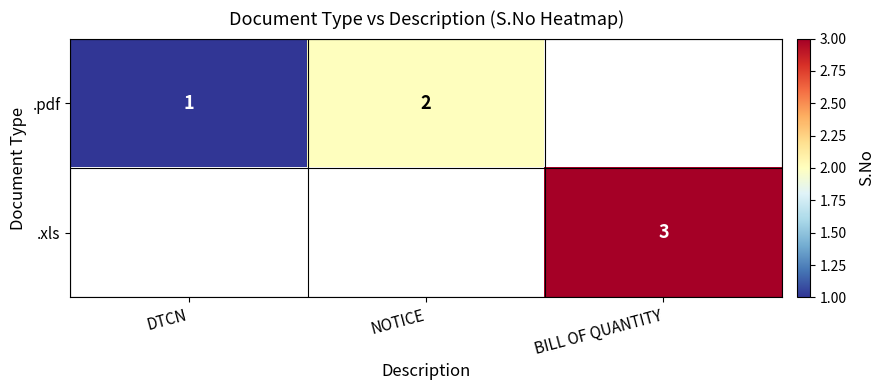

Between BILL OF QUANTITY and NOTICE, which is larger?

NOTICE